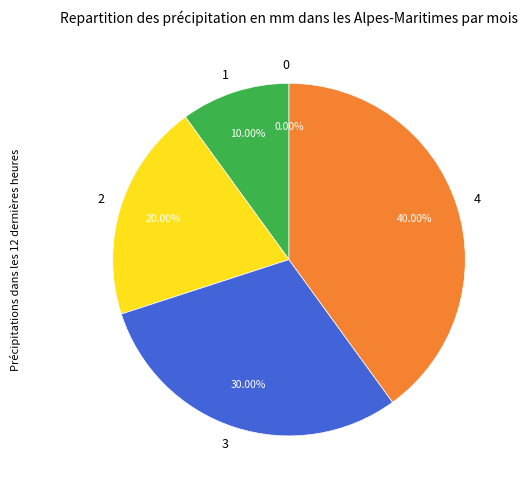

What is the change in value from 2 to 3?

+1